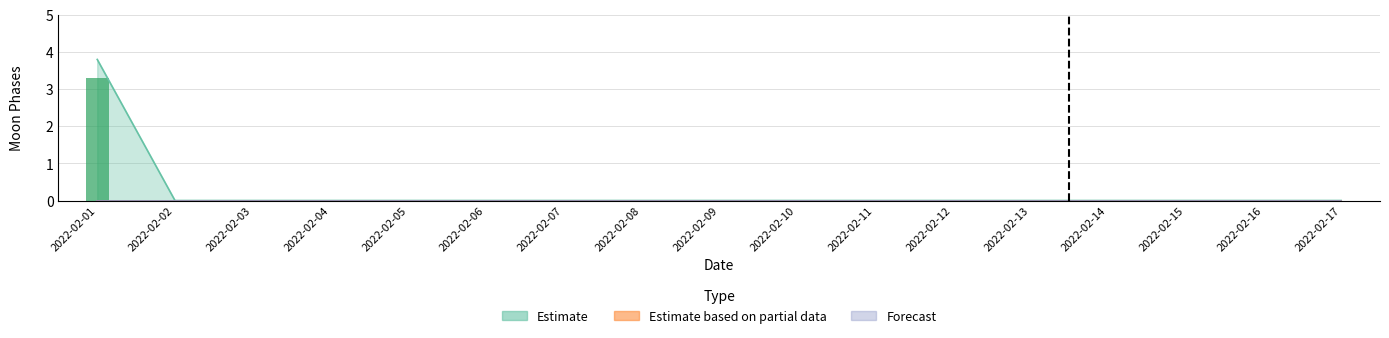

Between 2022-02-04 and 2022-02-16, which series saw the biggest shift?

Estimate based on partial data